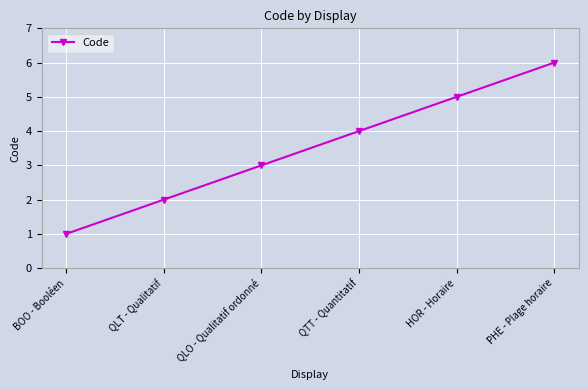

Reading left to right, extract all data points from this chart.

1	2	3	4	5	6